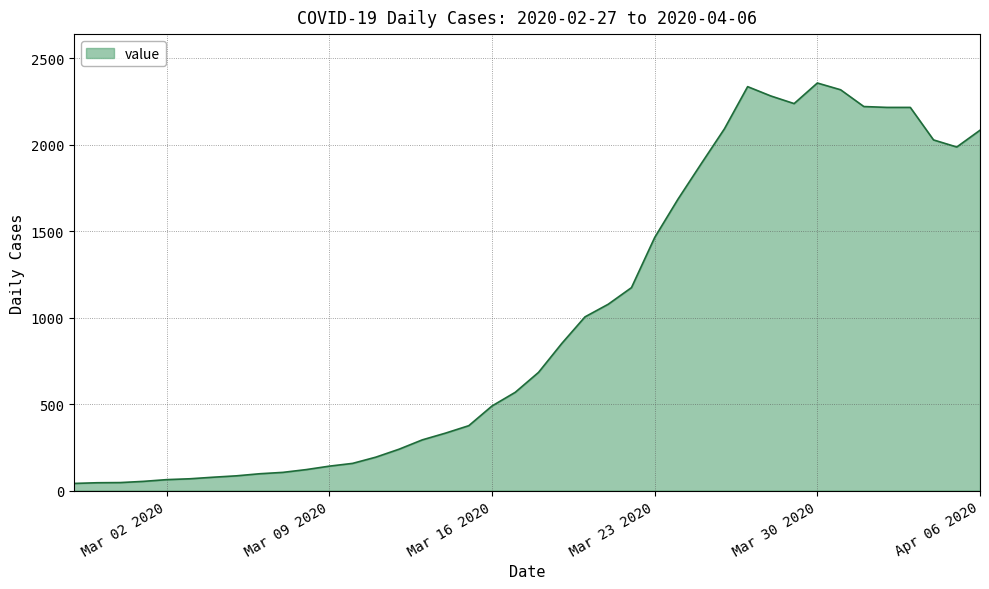

What is the maximum value shown in the chart?

2356